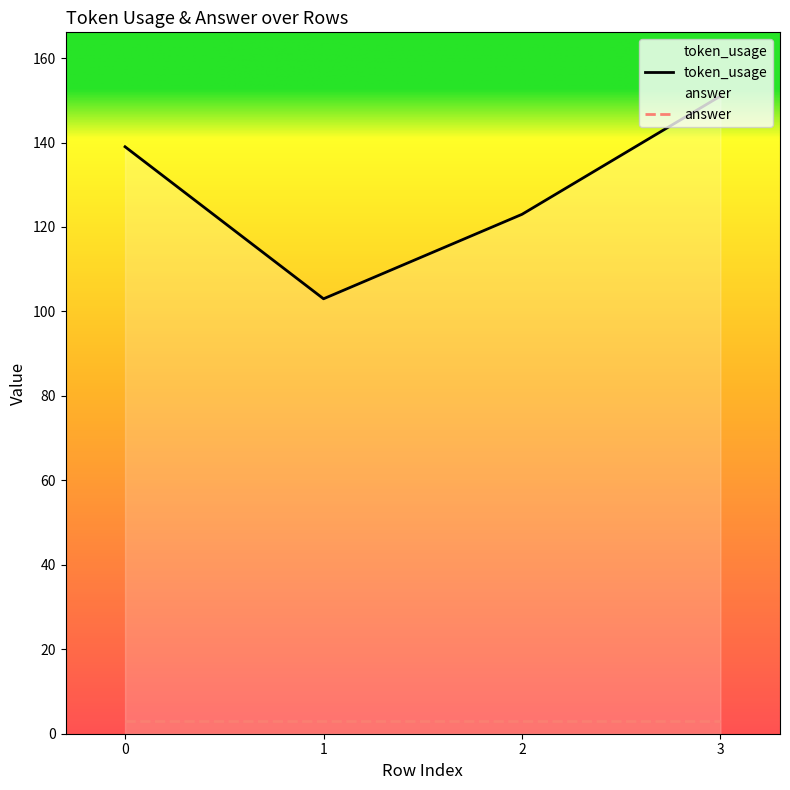

How many lines are shown in the chart?

2